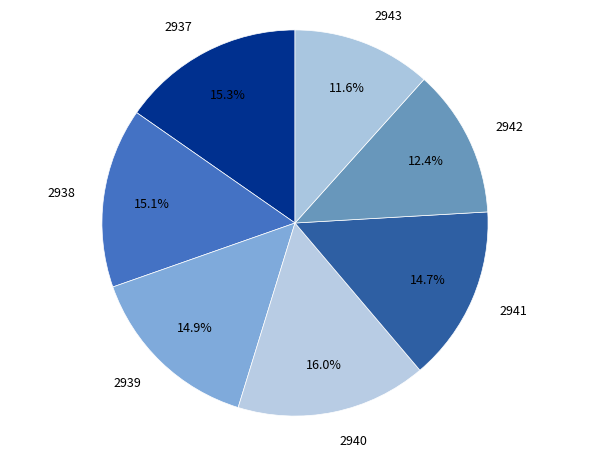

How many slices are in this pie chart?

7